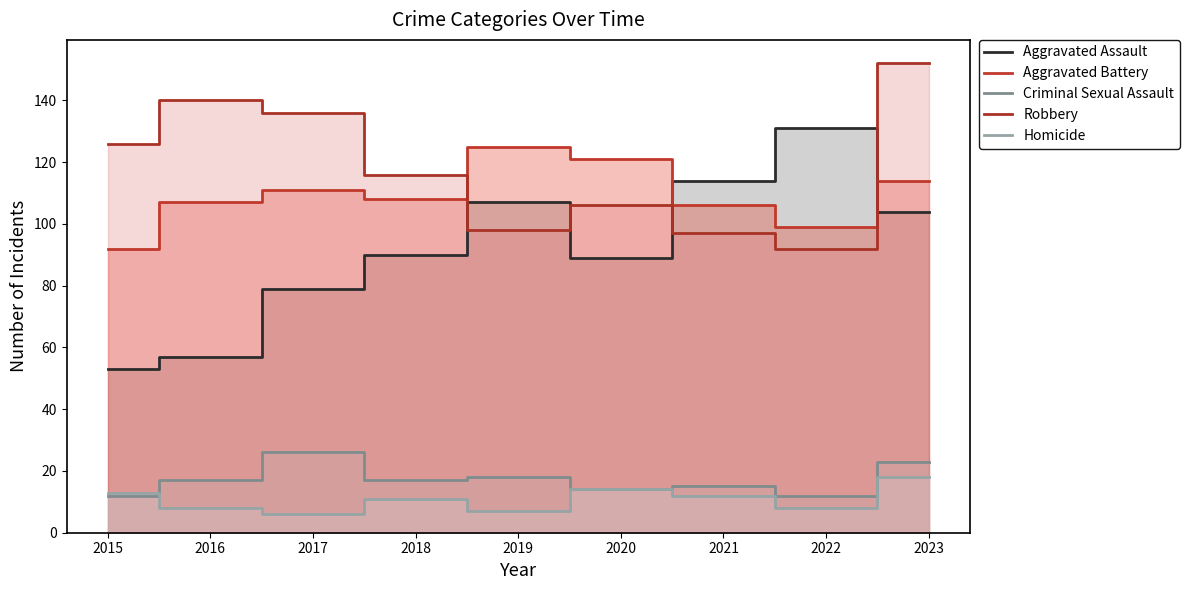

At which label does Homicide first exceed 11?

2015